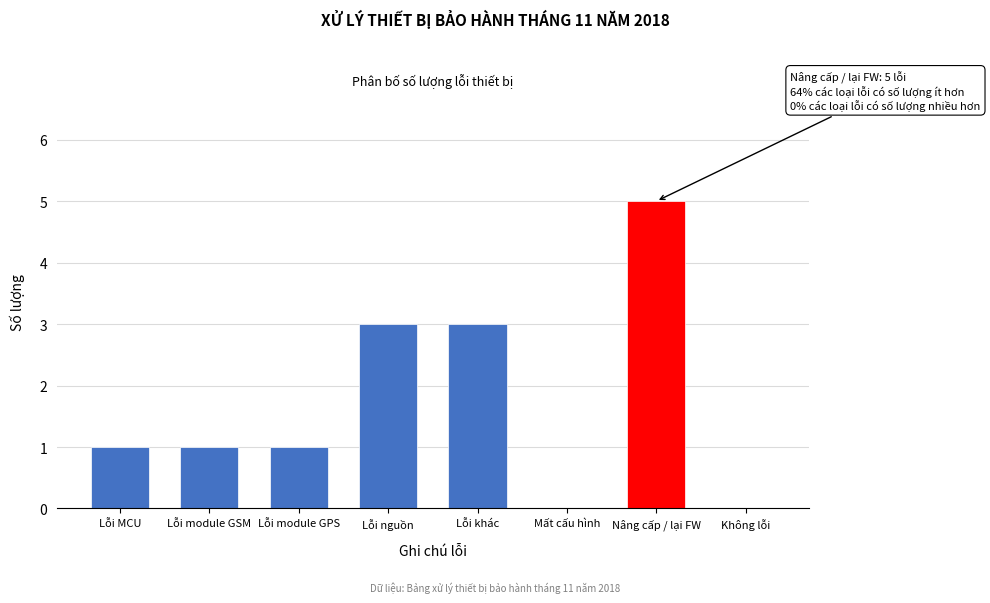

Reading left to right, what are all the values shown in this chart?

Lỗi MCU=1	Lỗi module GSM=1	Lỗi module GPS=1	Lỗi nguồn=3	Lỗi khác=3	Mất cấu hình=0	Nâng cấp / lại FW=5	Không lỗi=0